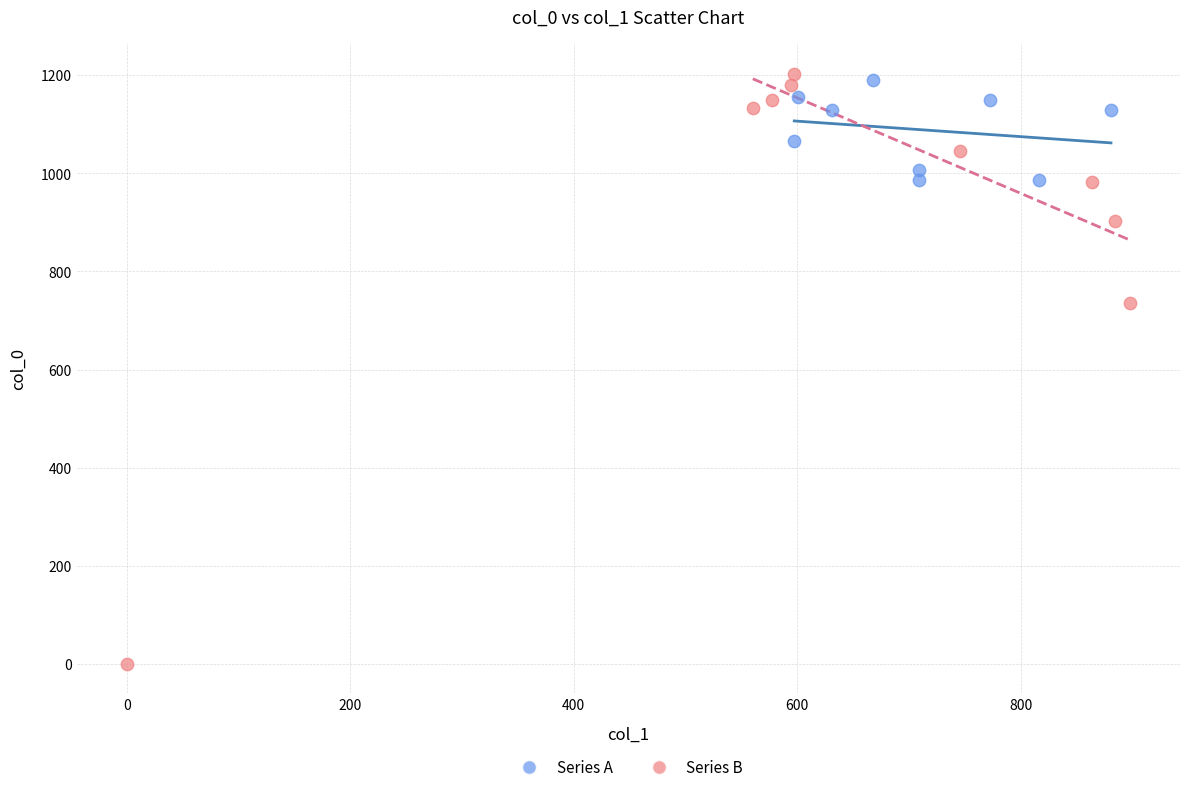

Which series reaches the minimum Y coordinate?

Series B